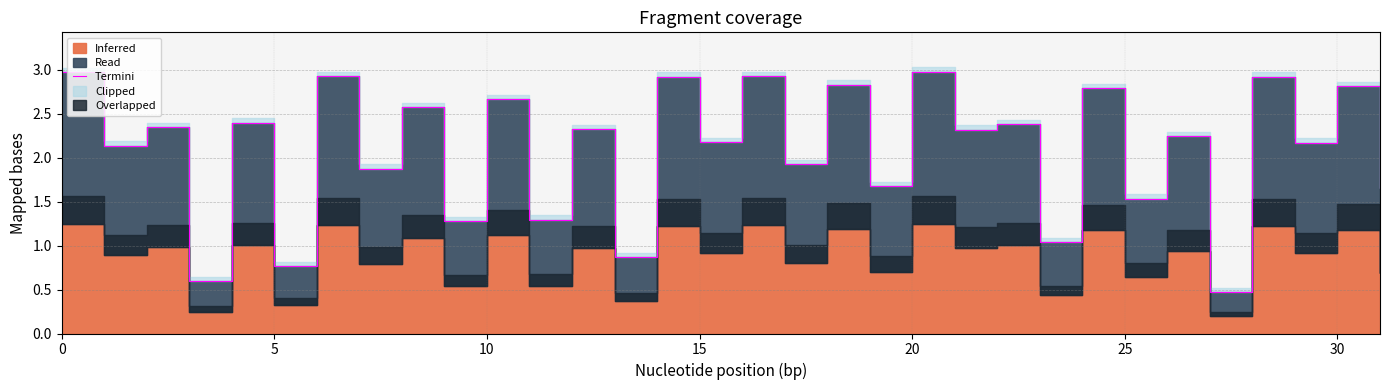

What is the smallest value displayed?

0.5